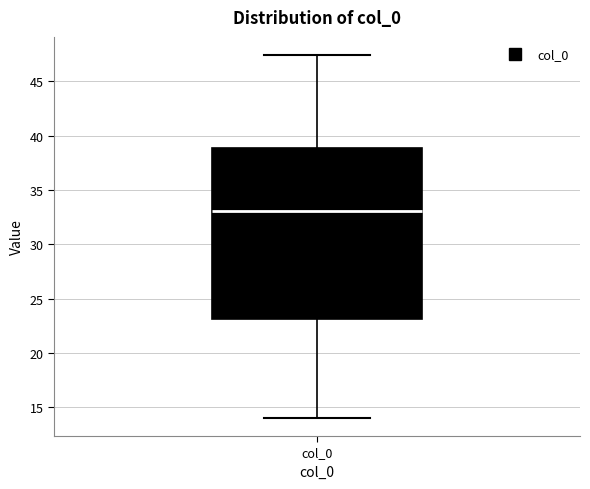

Where is the lower edge of the box for col_0 on the y-axis? The values are not printed on the chart, so give them approximately, as read against the axis.

23.0